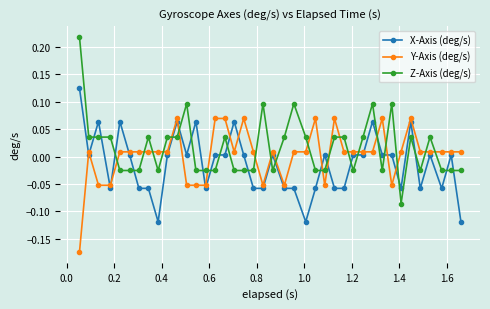

What is the sum of all Z-Axis (deg/s) values?

0.6